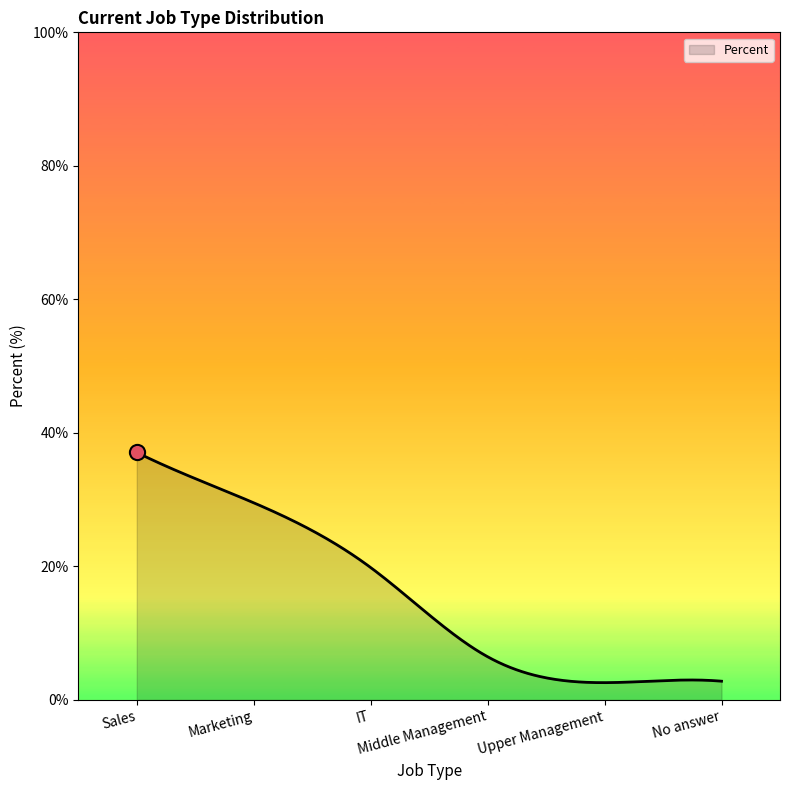

What is the difference between the maximum and minimum values?

34.5